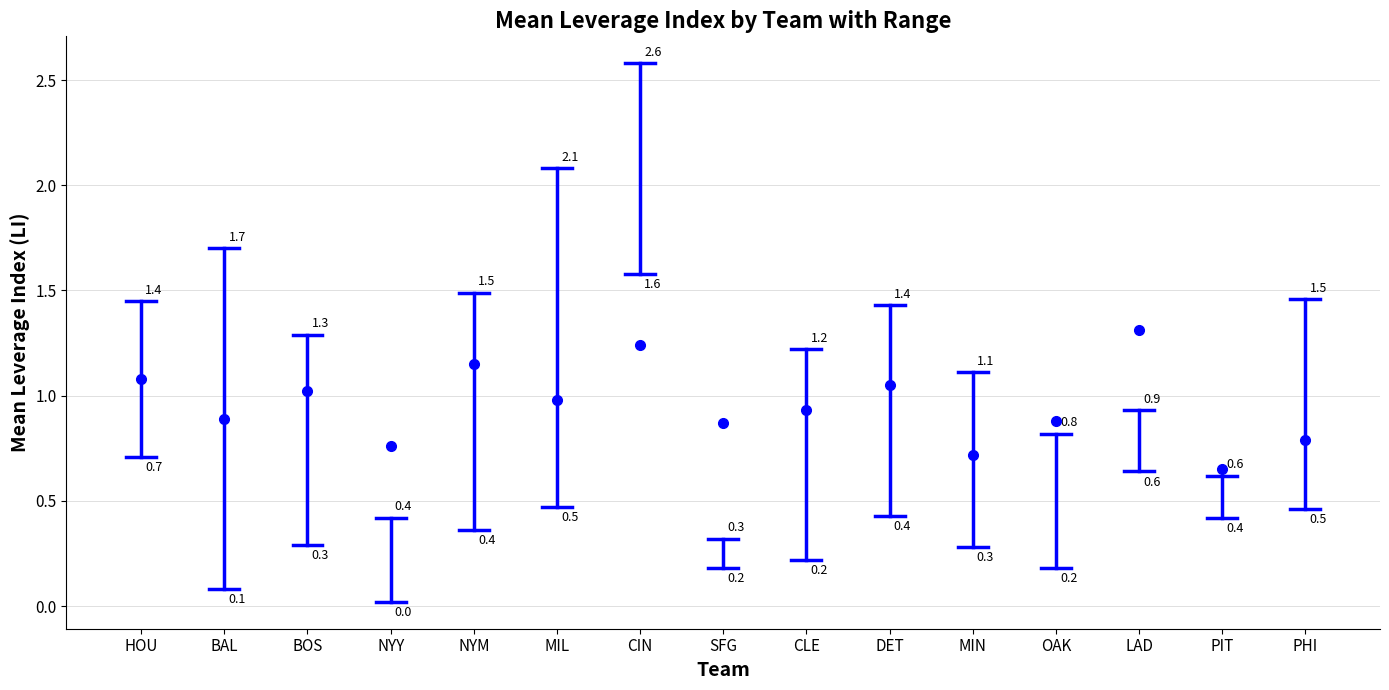

How many lines are shown in the chart?

1